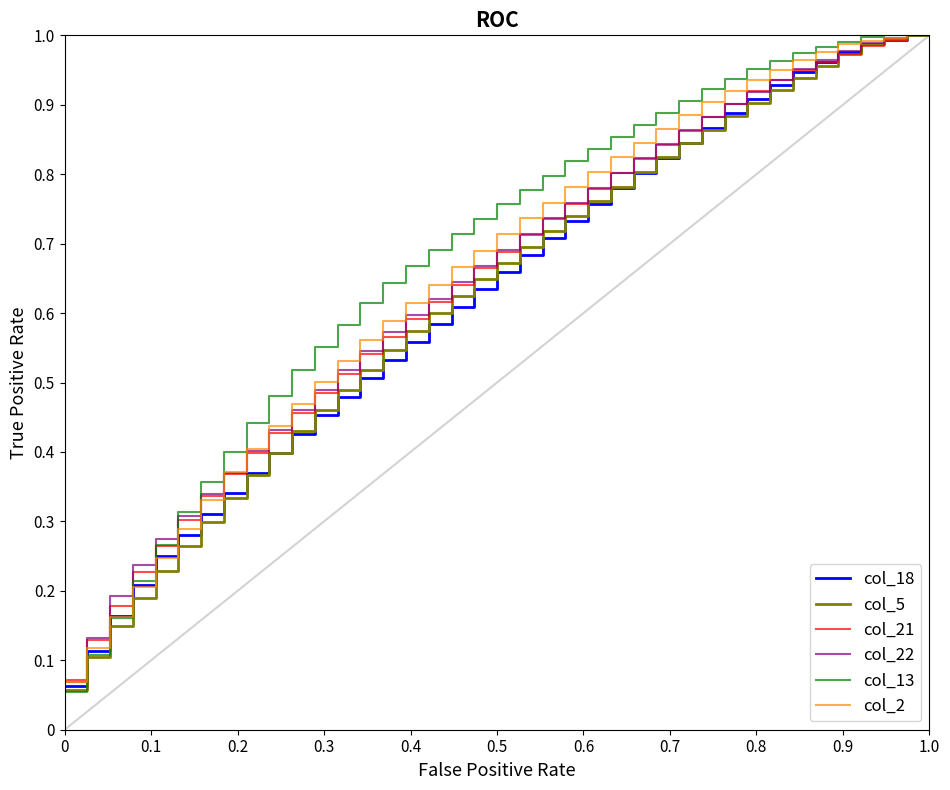

What are all the series names shown in the legend?

col_18, col_5, col_21, col_22, col_13, col_2